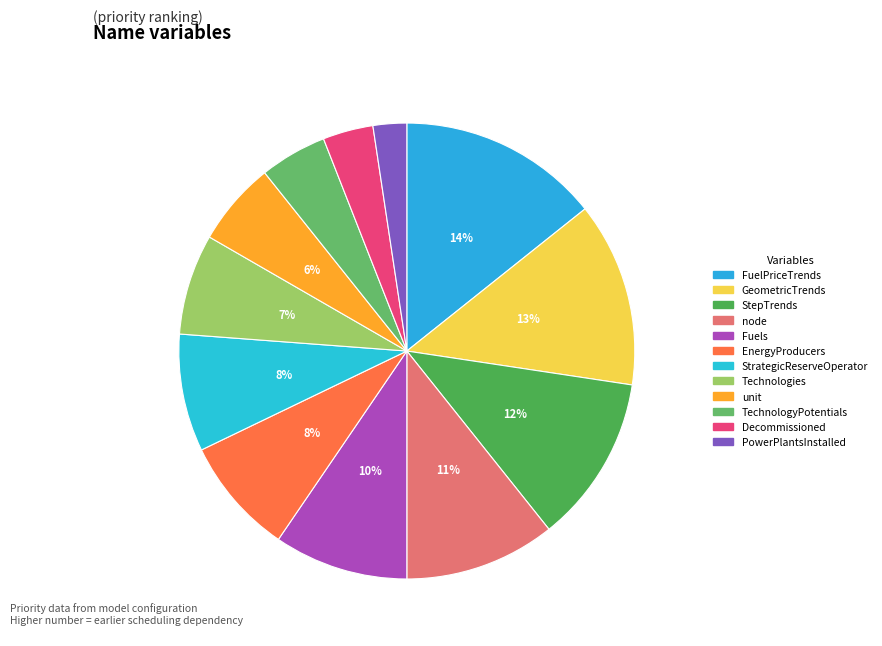

Which slice is the largest?

FuelPriceTrends